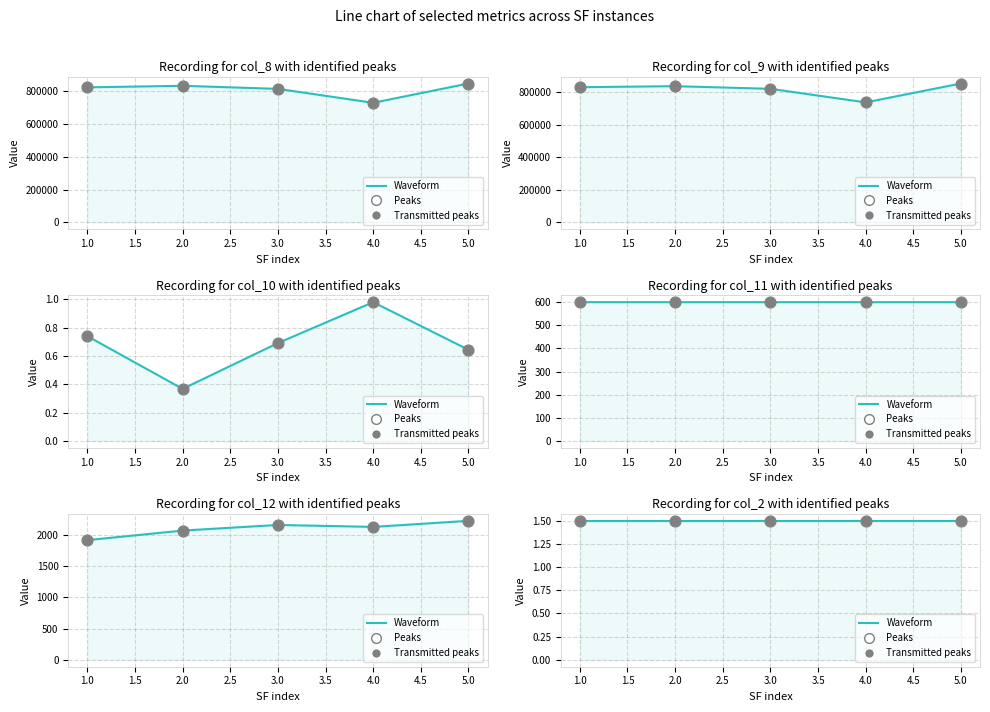

At how many categories does at least one series exceed 470155?

5